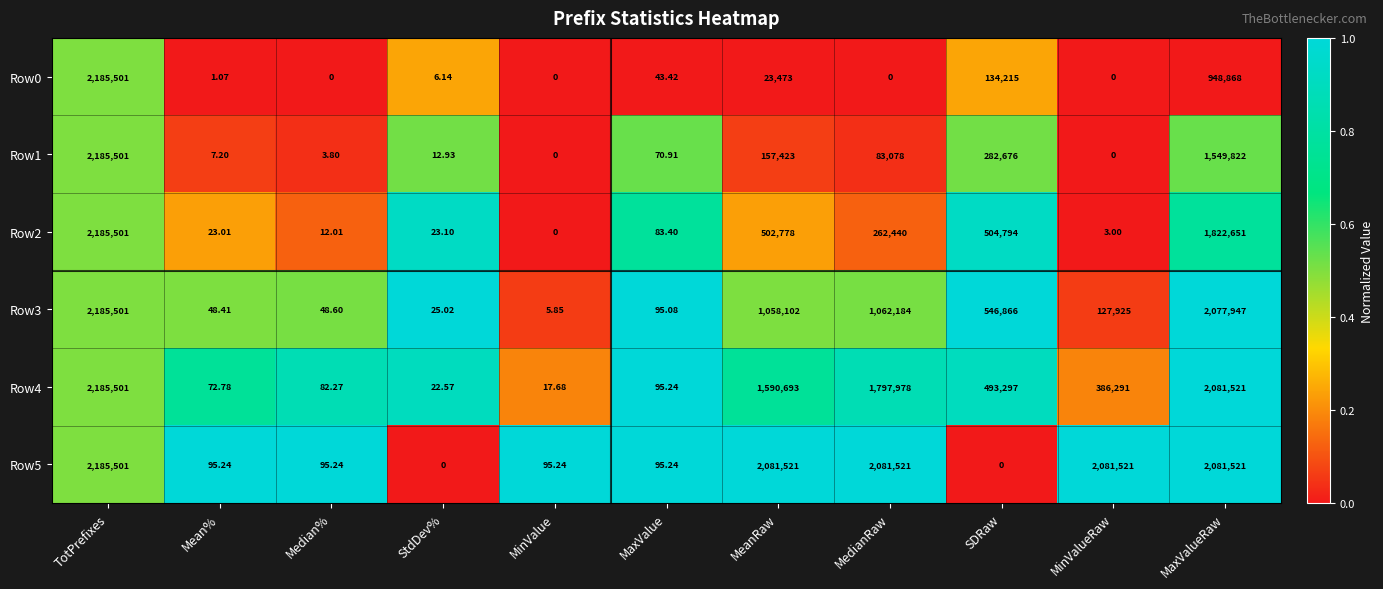

Which series has the largest total across all categories?

Row5